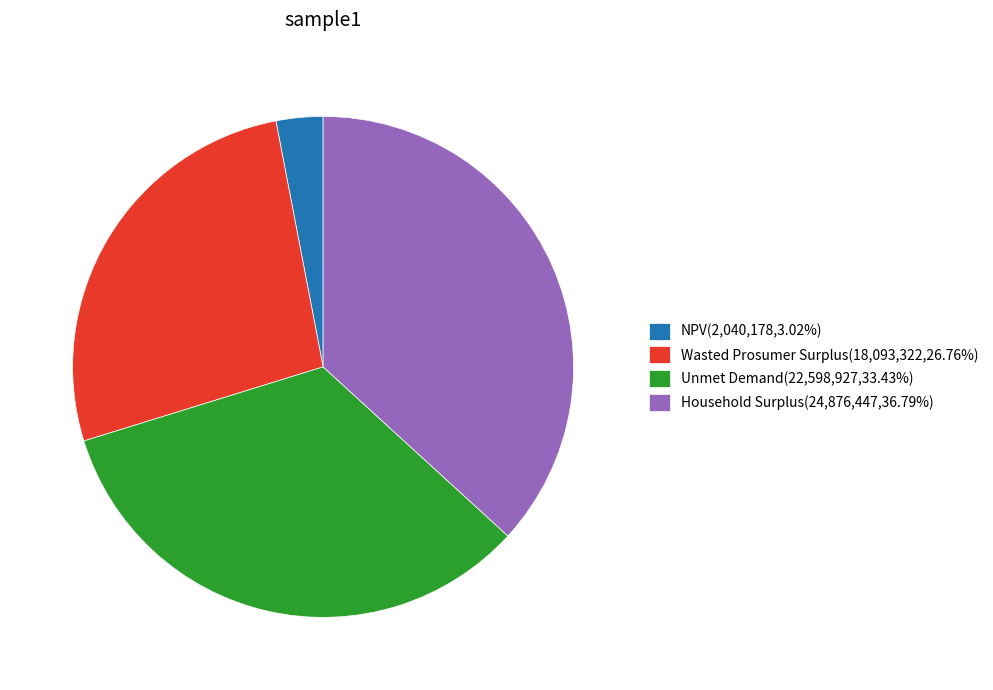

Approximately how many times larger is the value at Wasted Prosumer Surplus(18,093,322,26.76%) compared to NPV(2,040,178,3.02%)?

8.9